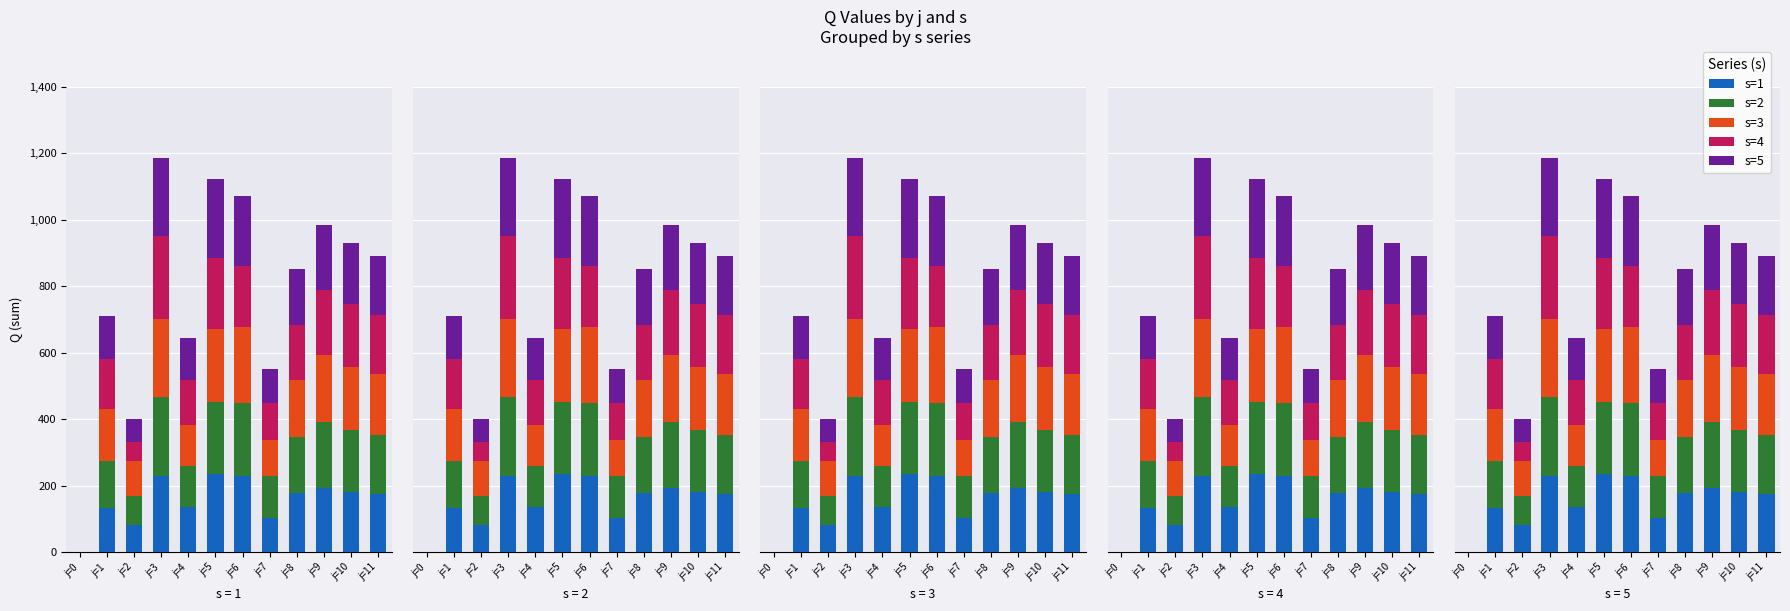

How many bars are there in each group?

5